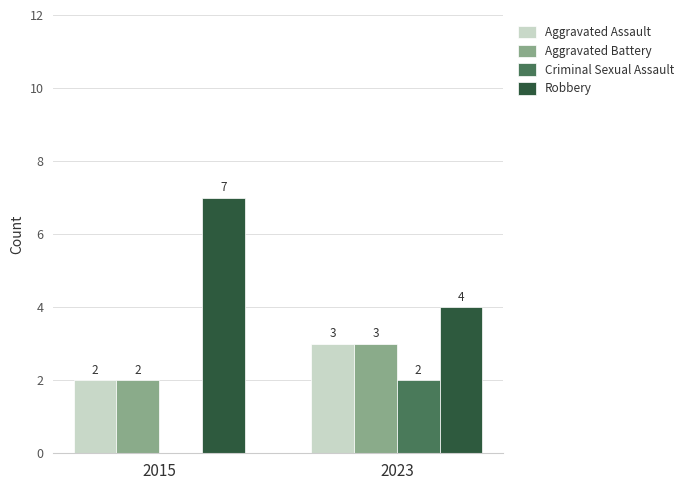

Reading right to left, extract all data points from this chart.

Aggravated Assault: 2023=3	2015=2
Aggravated Battery: 2023=3	2015=2
Criminal Sexual Assault: 2023=2	2015=0
Robbery: 2023=4	2015=7